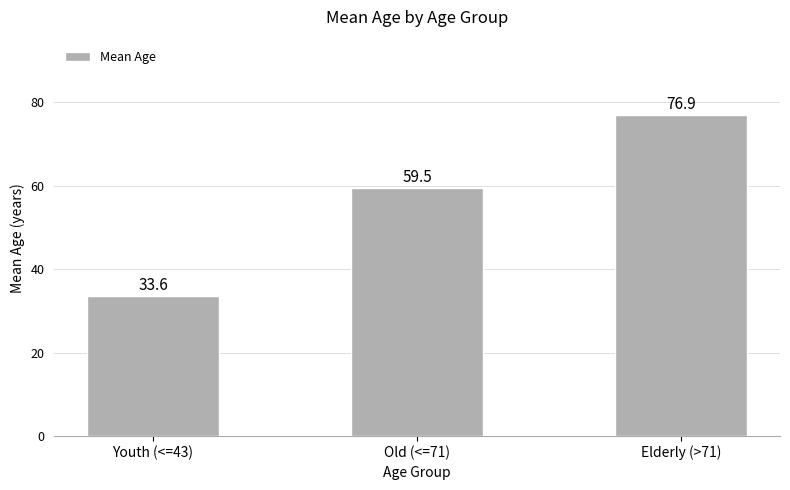

List the labels in order of value, largest first.

Elderly (>71), Old (<=71), Youth (<=43)